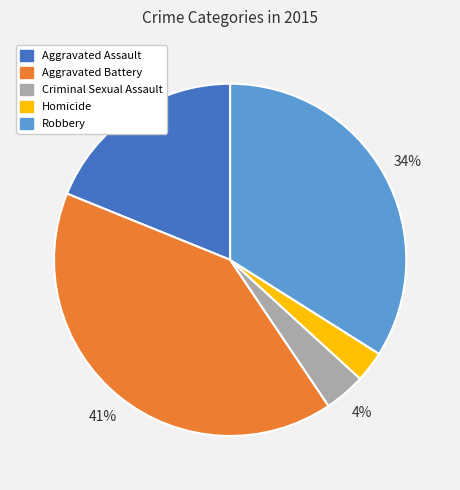

How many segments does this pie chart have?

5